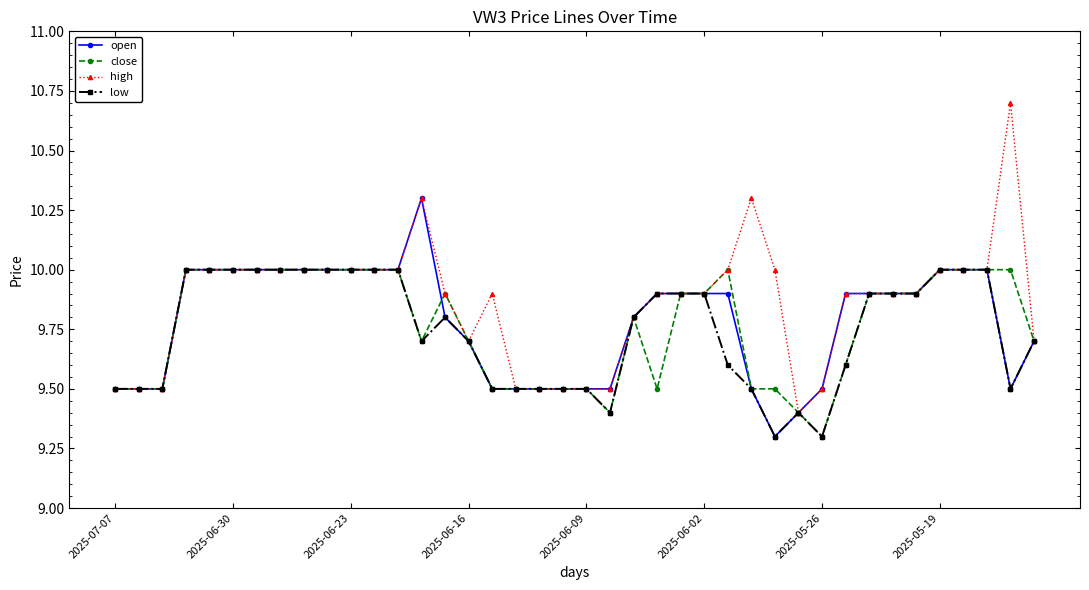

Which series has the largest range (max minus min)?

high